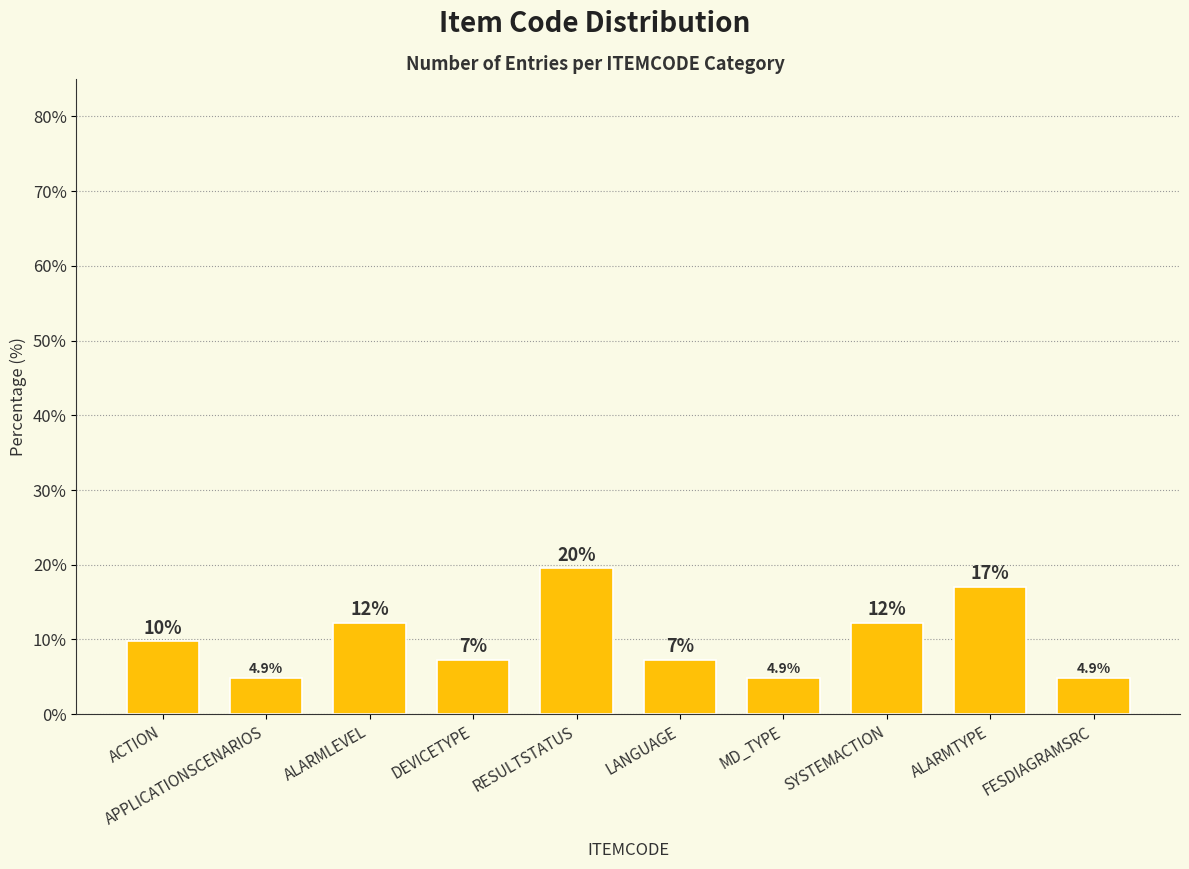

How many bars are there in total?

10